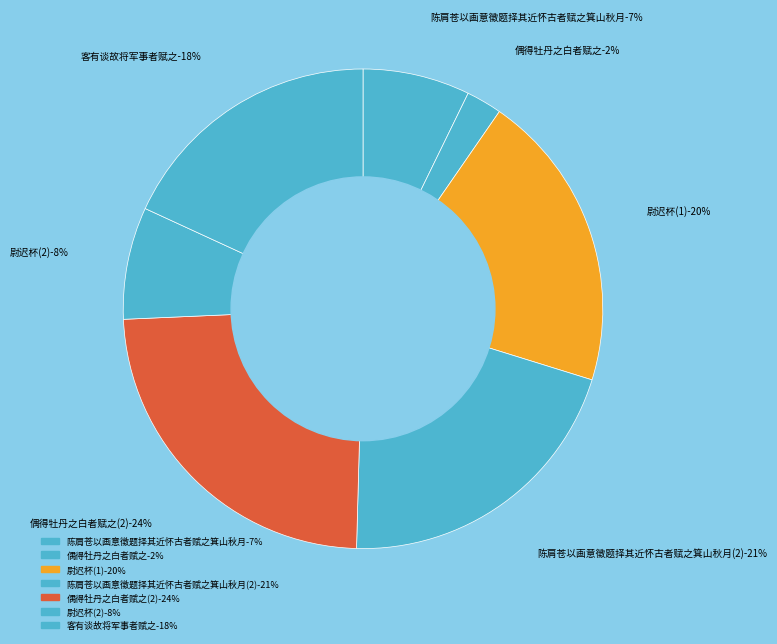

Does any single category account for the majority?

No